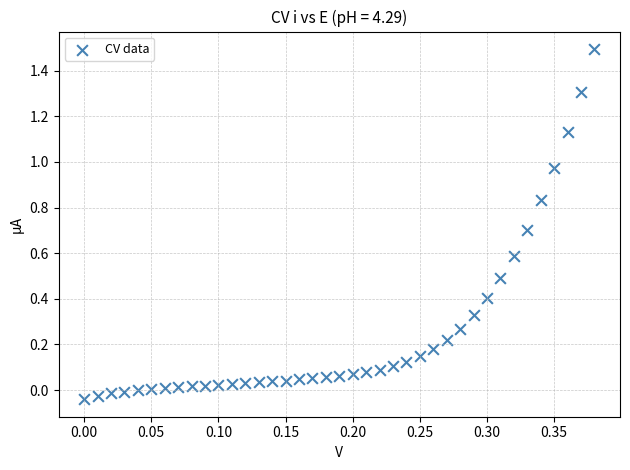

What is the range of X values (max minus min)?

0.4